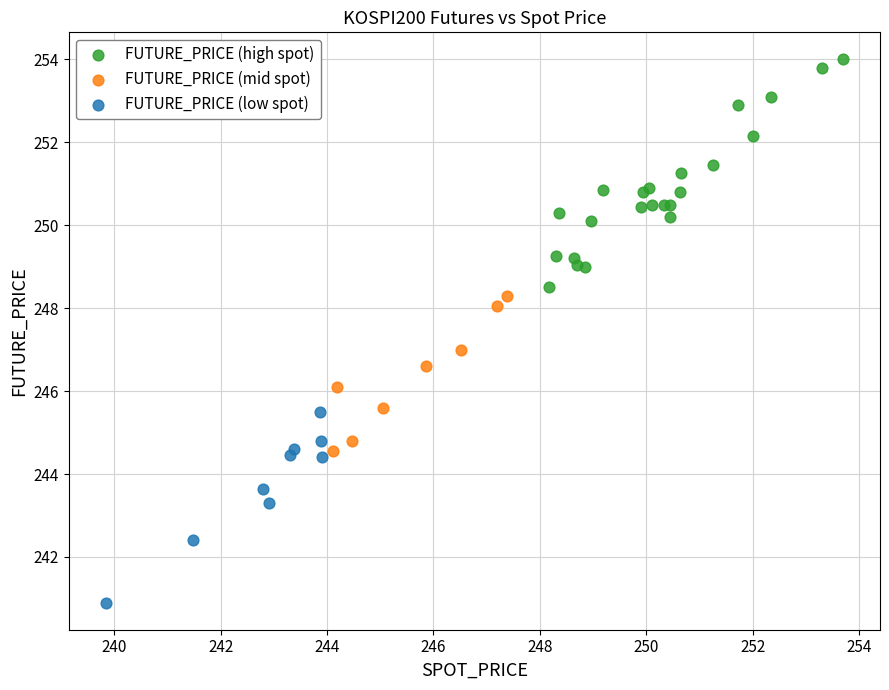

Which series contains the lowest Y value?

FUTURE_PRICE (low spot)